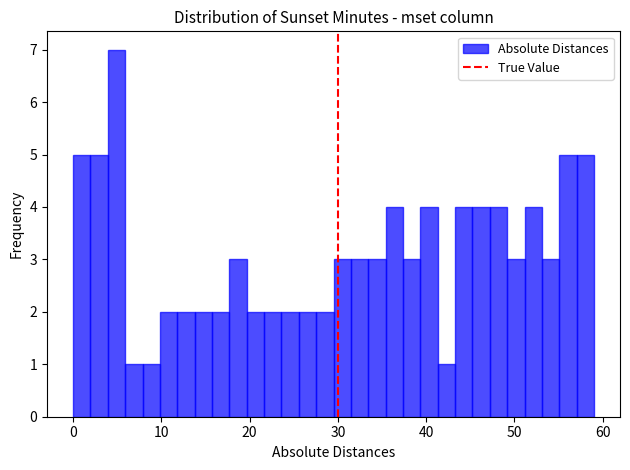

Around what value on the x-axis is the tallest bar? Give the approximate position of its centre, as read against the axis.

5